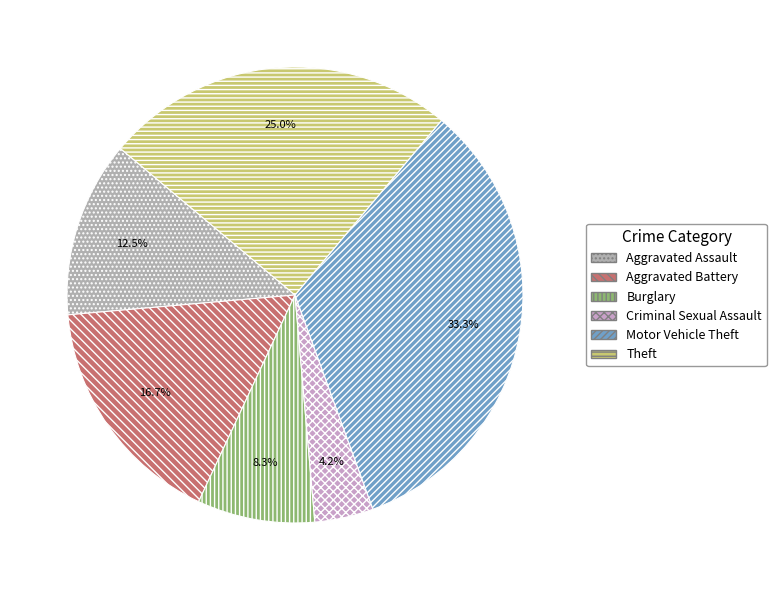

To the nearest percent, what is the combined percentage of Aggravated Battery and Theft?

42%